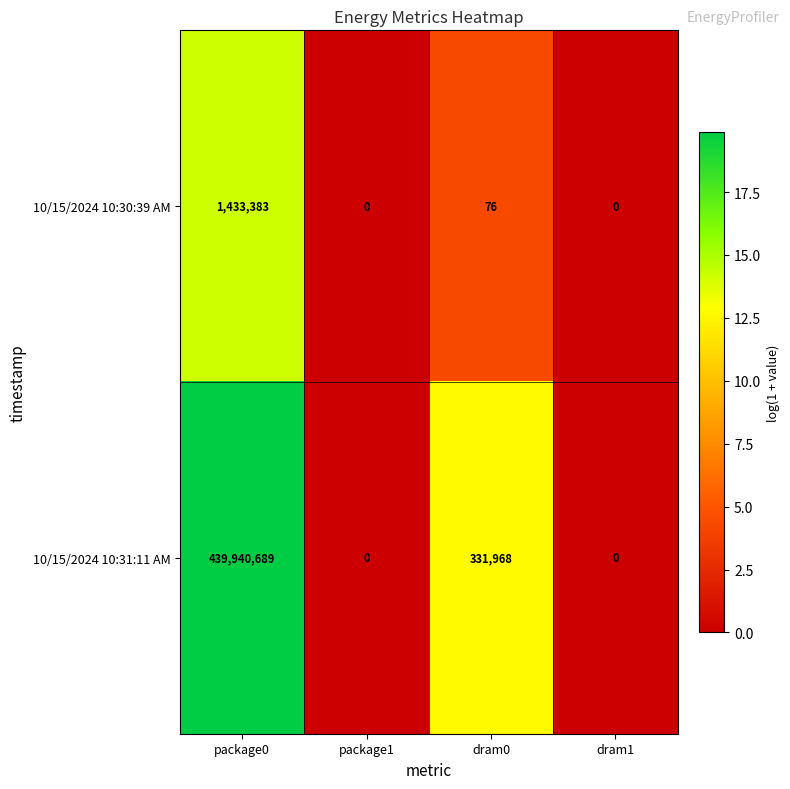

Reading left to right, transcribe all the data shown in this chart.

10/15/2024 10:30:39 AM: 1433383	0	76	0
10/15/2024 10:31:11 AM: 439940689	0	331968	0